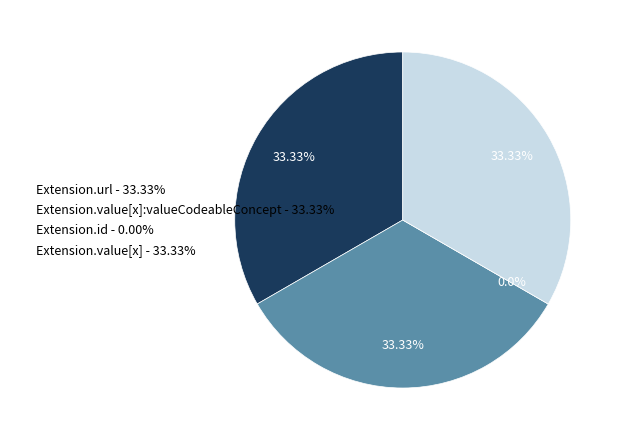

True or false: Extension.value[x] accounts for 33% of the total.

True